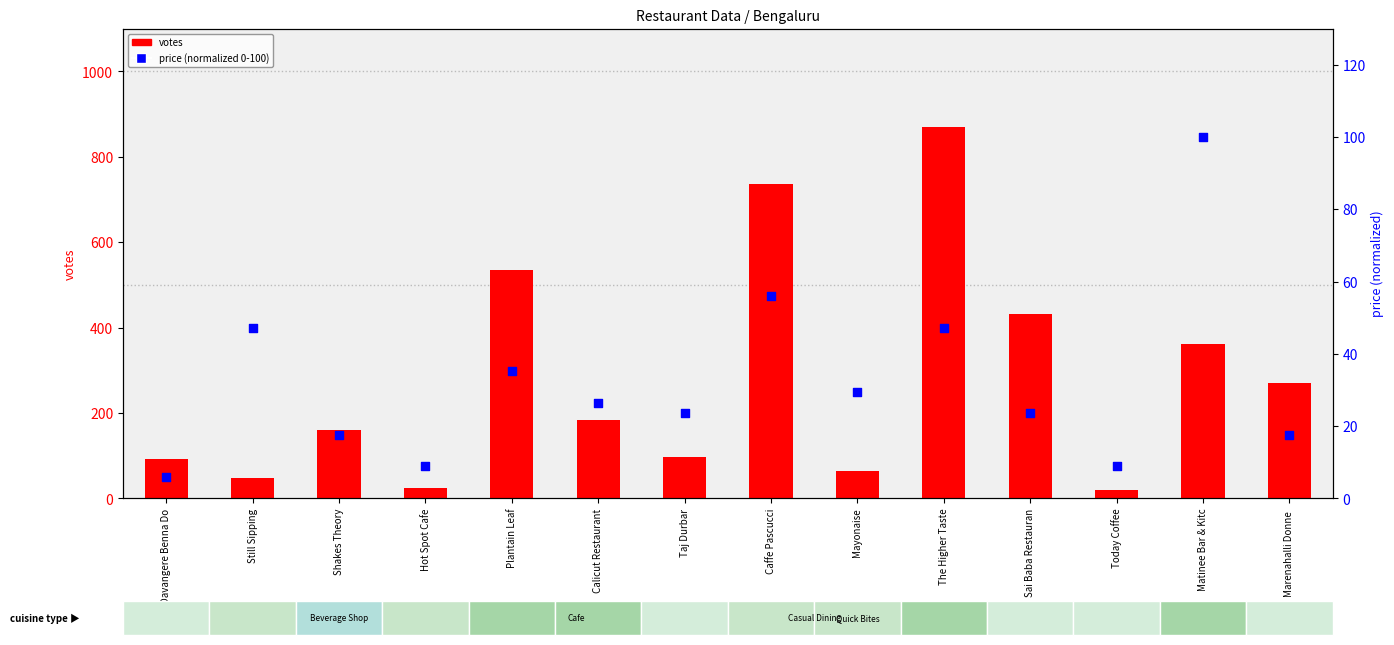

Which series contains the lowest Y value?

price (normalized 0-100)